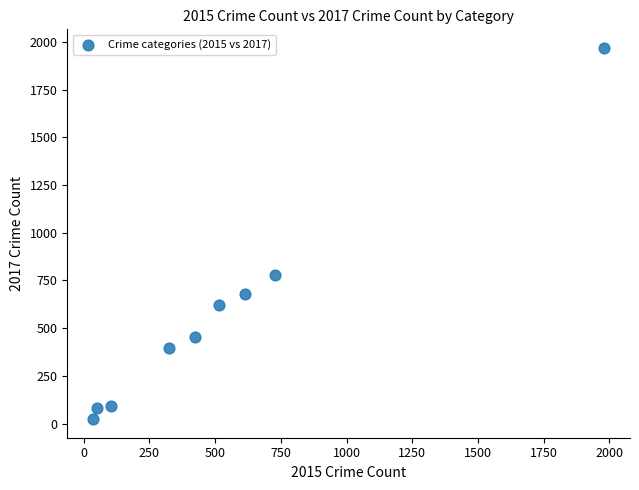

What Y value in the scatter plot is closest to 995?

780